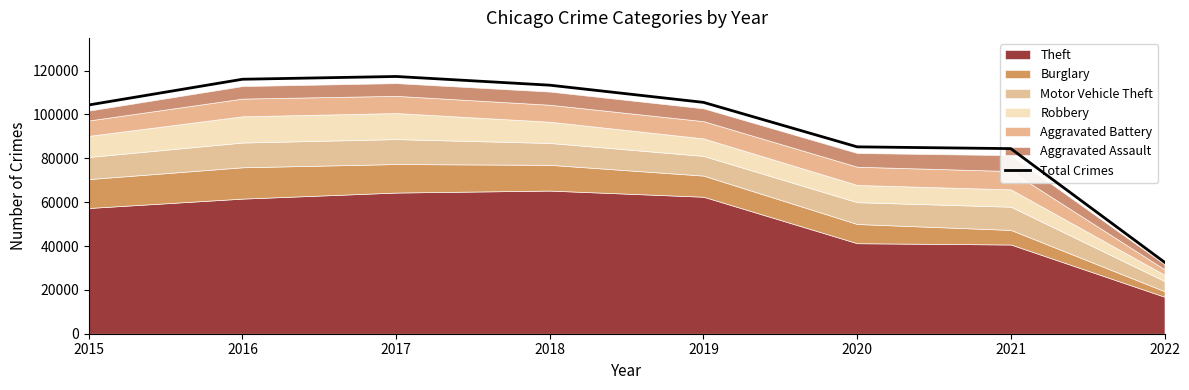

True or false: there are more than 1 points higher than both neighbors.

False